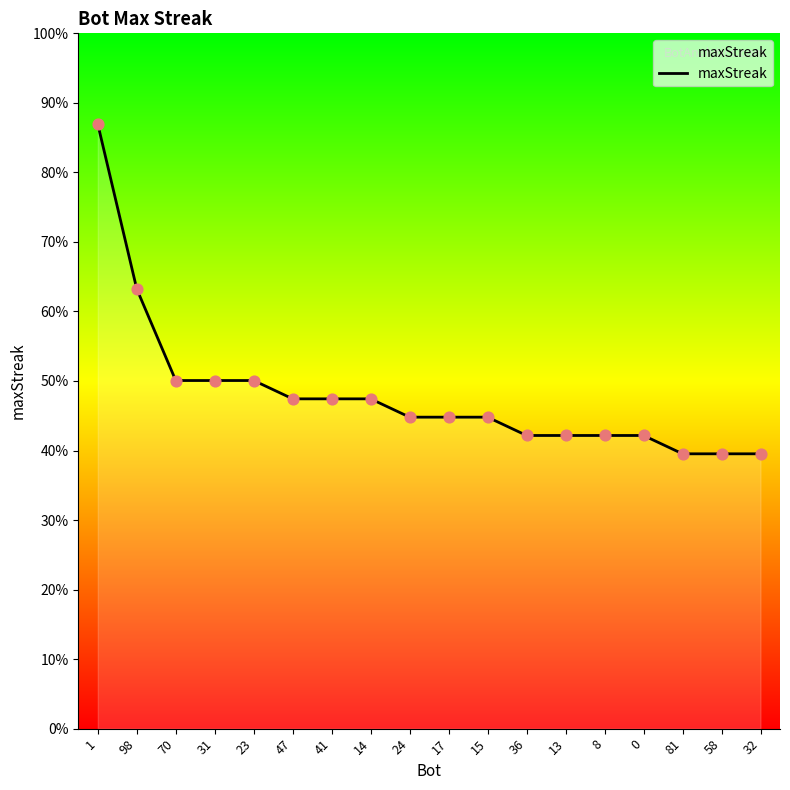

Between 58 and 31, which is larger?

31